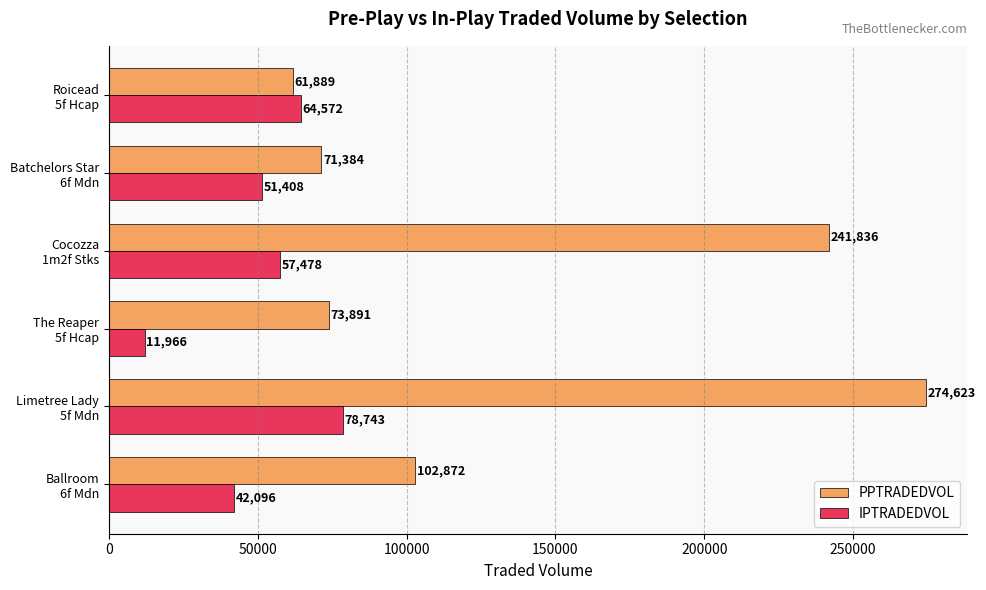

What is the minimum value shown in the chart?

11965.8